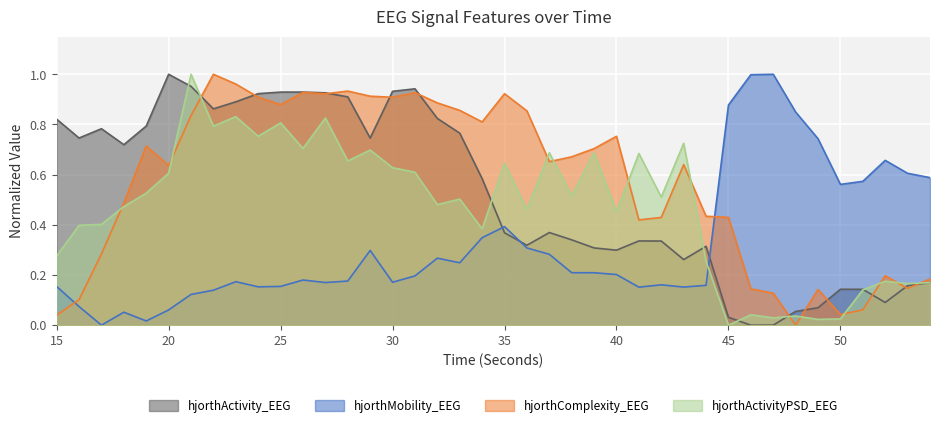

Reading left to right, list all the values displayed in this chart.

hjorthActivity_EEG: 15=0.8	16=0.7	17=0.8	18=0.7	19=0.8	20=1.0	21=1.0	22=0.9	23=0.9	24=0.9	25=0.9	26=0.9	27=0.9	28=0.9	29=0.7	30=0.9	31=0.9	32=0.8	33=0.8	34=0.6	35=0.4	36=0.3	37=0.4	38=0.3	39=0.3	40=0.3	41=0.3	42=0.3	43=0.3	44=0.3	45=0.0	46=0.0	47=0.0	48=0.1	49=0.1	50=0.1	51=0.1	52=0.1	53=0.2	54=0.2
hjorthMobility_EEG: 15=0.2	16=0.1	17=0.0	18=0.1	19=0.0	20=0.1	21=0.1	22=0.1	23=0.2	24=0.2	25=0.2	26=0.2	27=0.2	28=0.2	29=0.3	30=0.2	31=0.2	32=0.3	33=0.2	34=0.3	35=0.4	36=0.3	37=0.3	38=0.2	39=0.2	40=0.2	41=0.2	42=0.2	43=0.2	44=0.2	45=0.9	46=1.0	47=1.0	48=0.8	49=0.7	50=0.6	51=0.6	52=0.7	53=0.6	54=0.6
hjorthComplexity_EEG: 15=0.0	16=0.1	17=0.3	18=0.5	19=0.7	20=0.6	21=0.8	22=1.0	23=1.0	24=0.9	25=0.9	26=0.9	27=0.9	28=0.9	29=0.9	30=0.9	31=0.9	32=0.9	33=0.9	34=0.8	35=0.9	36=0.9	37=0.7	38=0.7	39=0.7	40=0.8	41=0.4	42=0.4	43=0.6	44=0.4	45=0.4	46=0.1	47=0.1	48=0.0	49=0.1	50=0.0	51=0.1	52=0.2	53=0.1	54=0.2
hjorthActivityPSD_EEG: 15=0.3	16=0.4	17=0.4	18=0.5	19=0.5	20=0.6	21=1.0	22=0.8	23=0.8	24=0.8	25=0.8	26=0.7	27=0.8	28=0.7	29=0.7	30=0.6	31=0.6	32=0.5	33=0.5	34=0.4	35=0.6	36=0.5	37=0.7	38=0.5	39=0.7	40=0.5	41=0.7	42=0.5	43=0.7	44=0.3	45=0.0	46=0.0	47=0.0	48=0.0	49=0.0	50=0.0	51=0.1	52=0.2	53=0.2	54=0.2